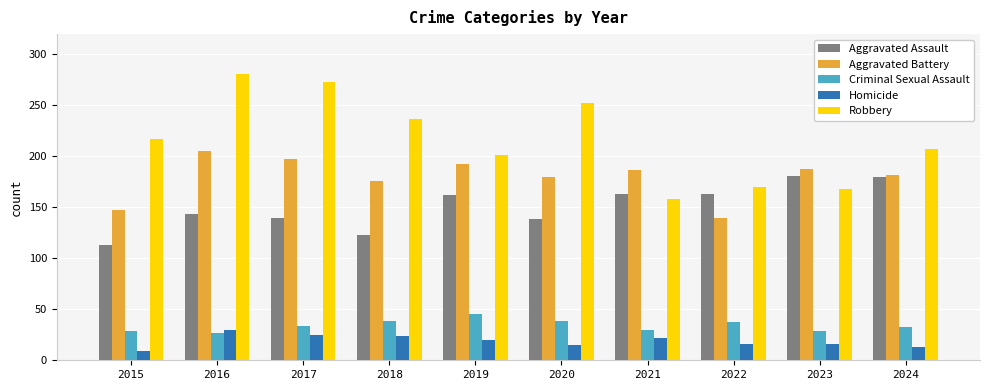

What is the total value across all series at 2017?

669